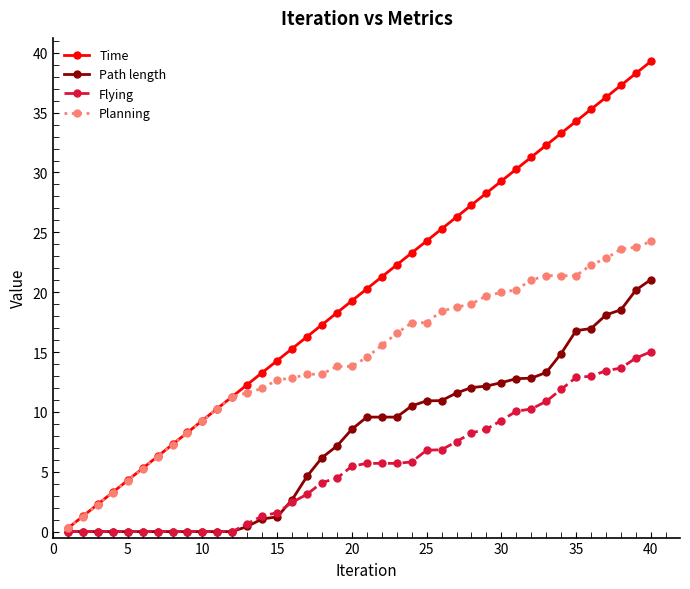

Rank the series by their average value, from highest to lowest.

Time, Planning, Path length, Flying